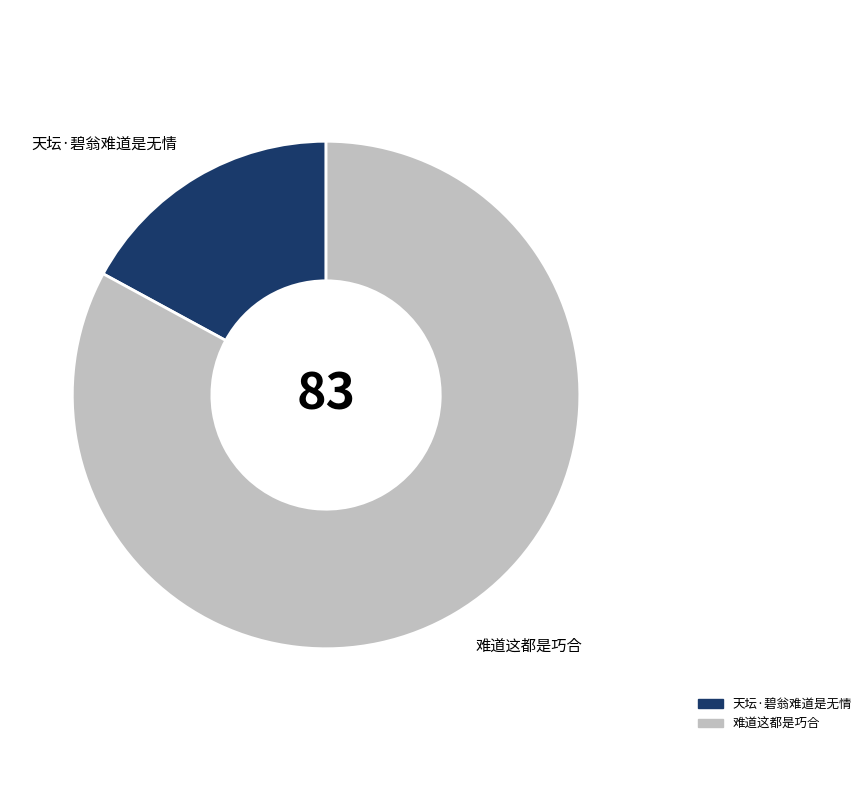

Does any single category account for the majority?

Yes